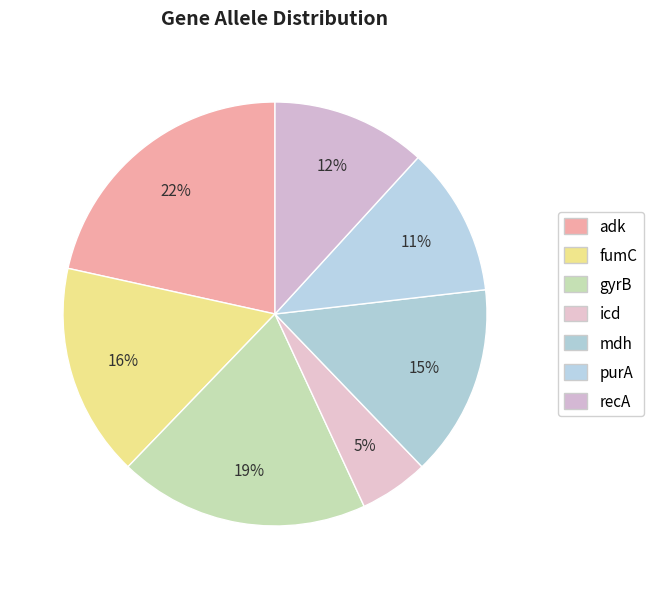

Does mdh account for over 50% of the chart?

No